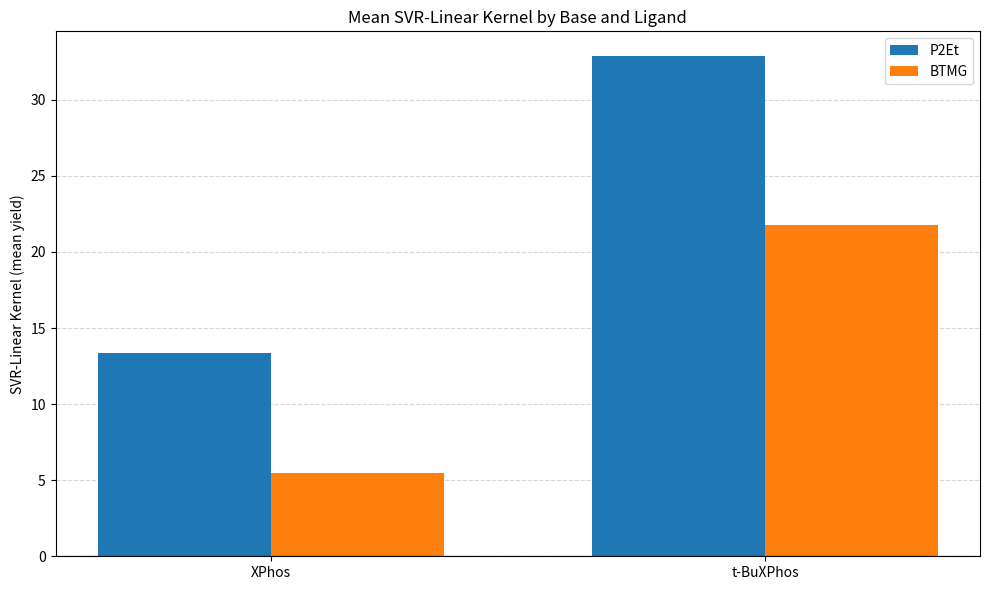

What is the value of the BTMG bar at the 1st from the left?

5.5